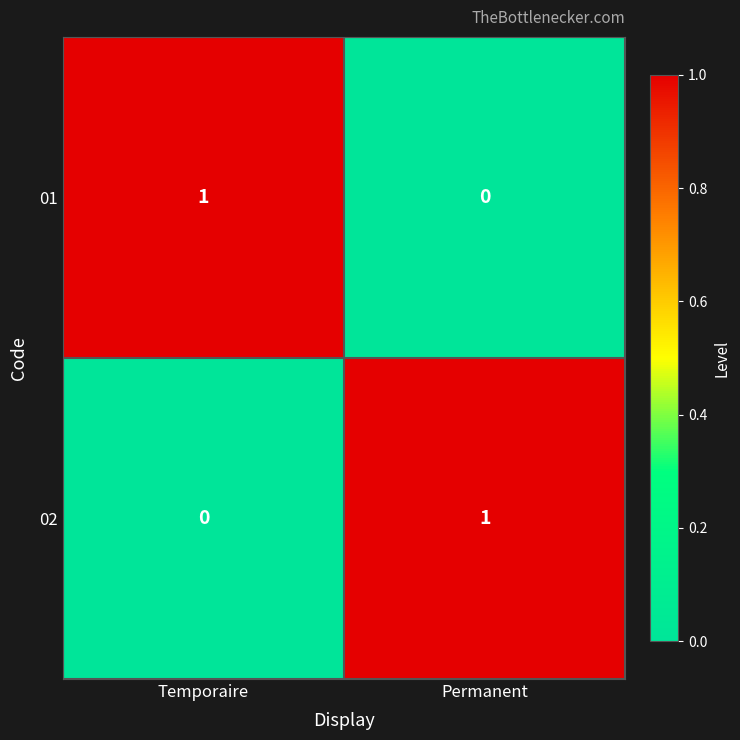

At which label does 01 reach its minimum?

Permanent